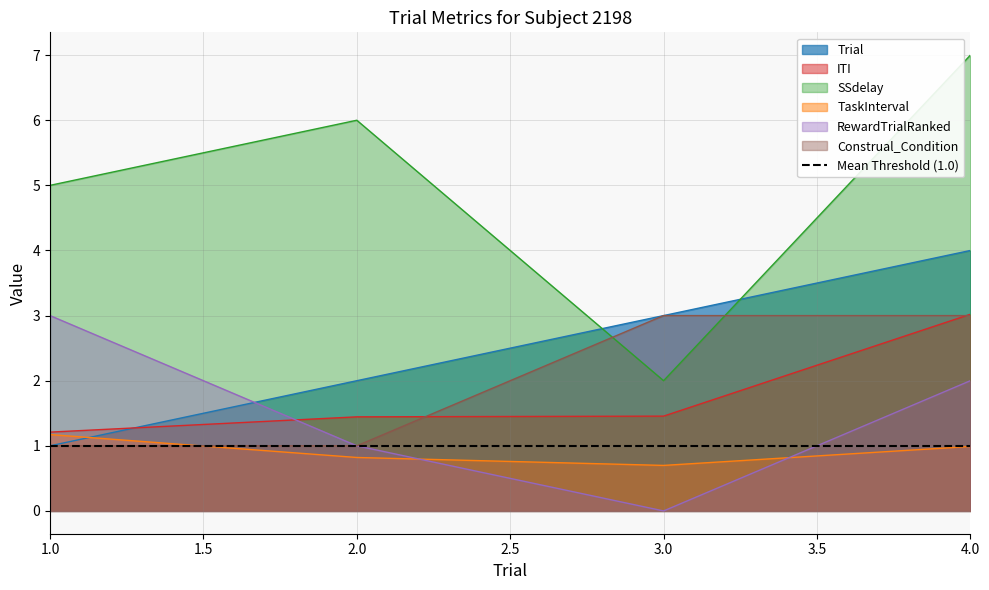

What is the average value of the Trial series?

2.5